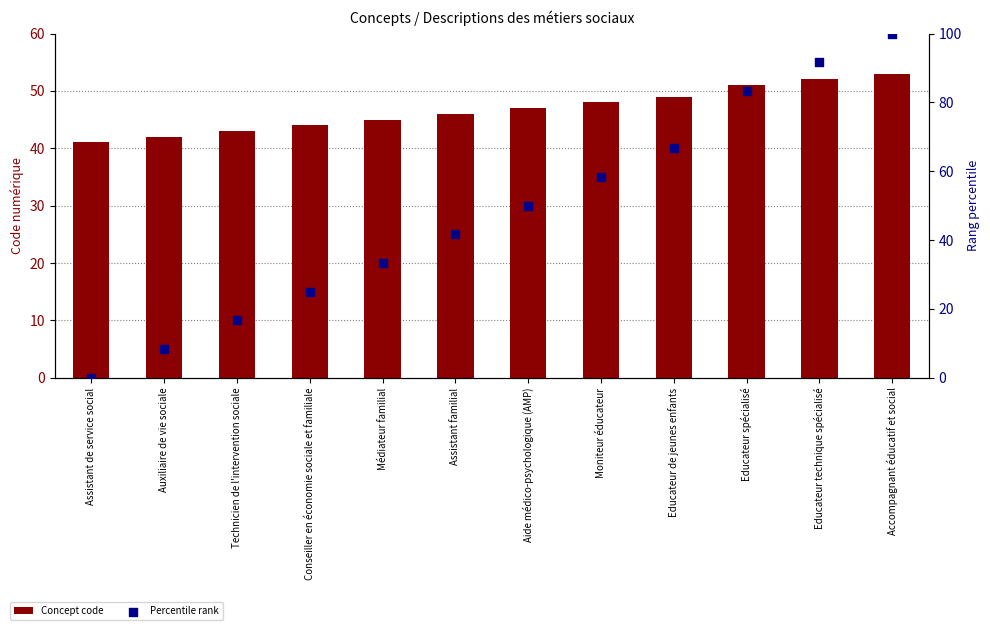

Which series reaches the minimum Y coordinate?

Percentile rank